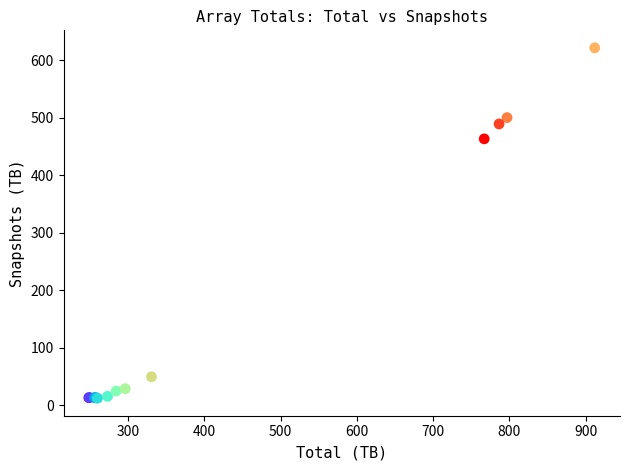

What Y value in the scatter plot is closest to 317?

463.4